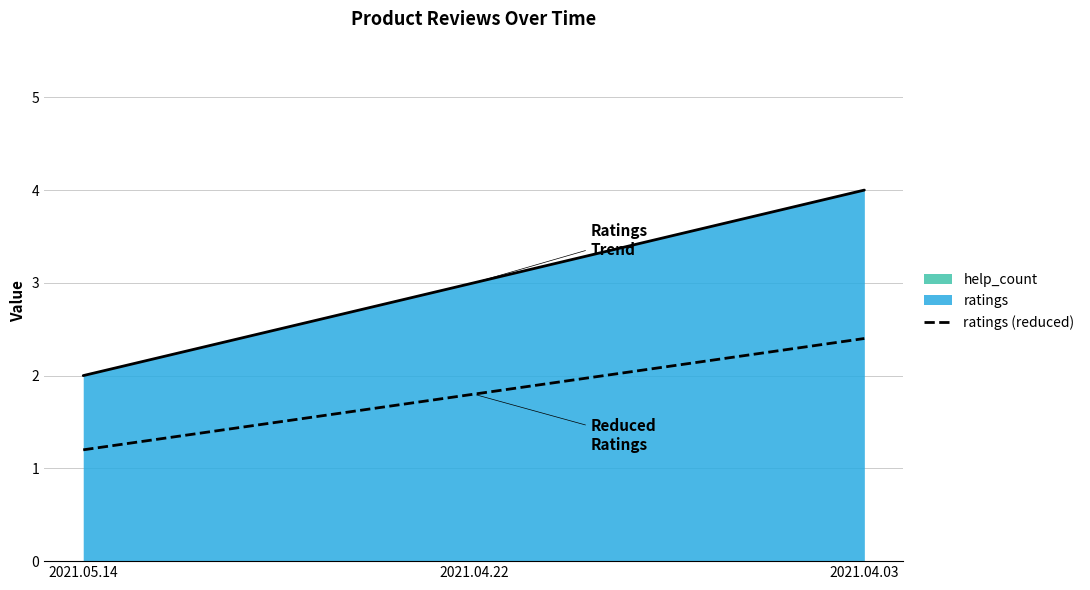

What is the lowest value of the ratings series?

2.0